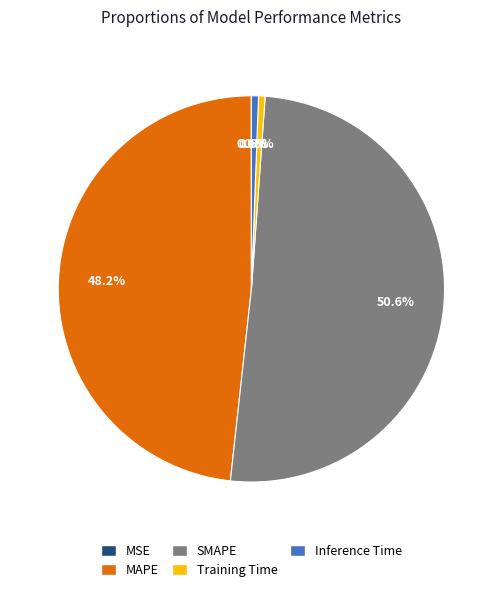

Which has a higher value, MAPE or SMAPE?

SMAPE